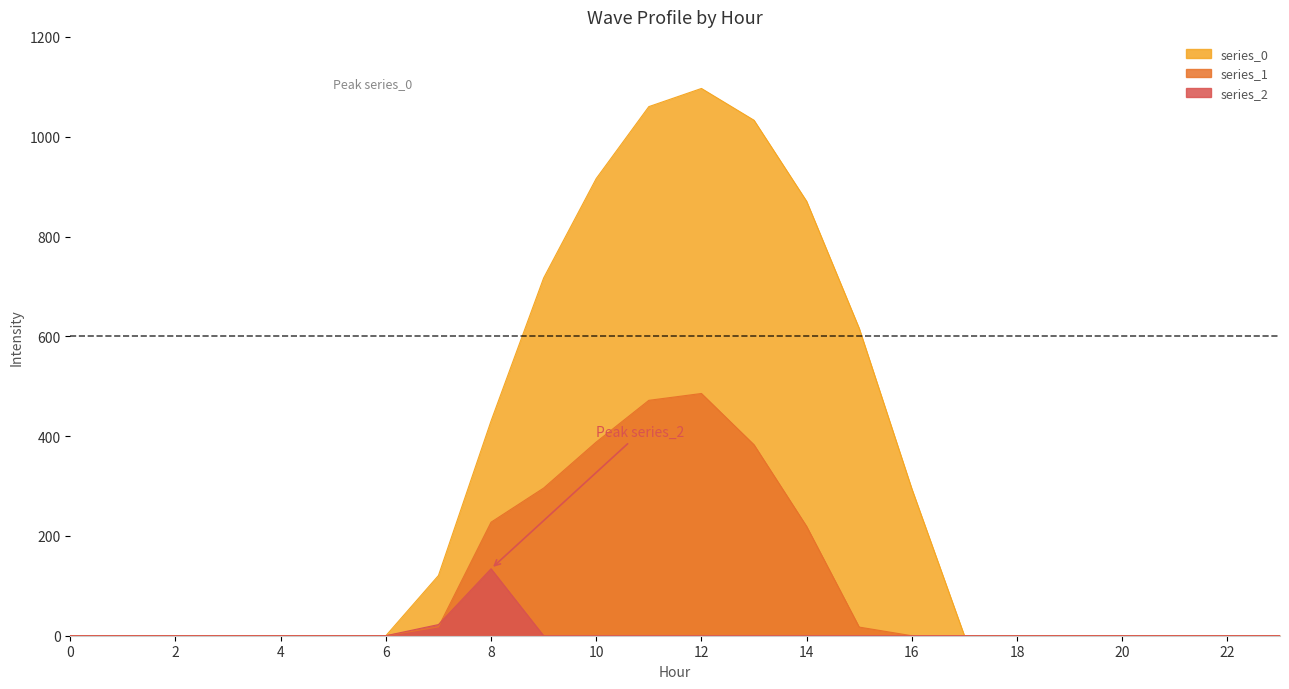

Which series changed the most between 3 and 11?

series_0